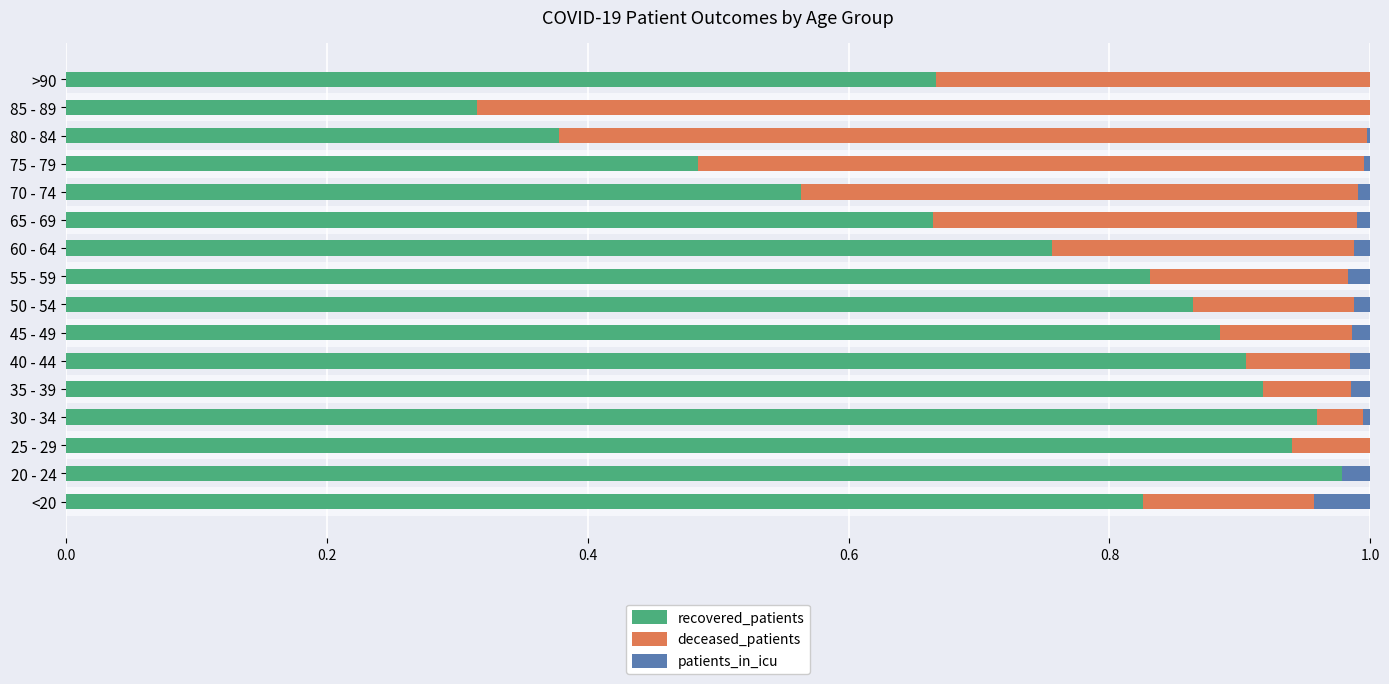

What is the approximate value of deceased_patients at 85 - 89?

0.7